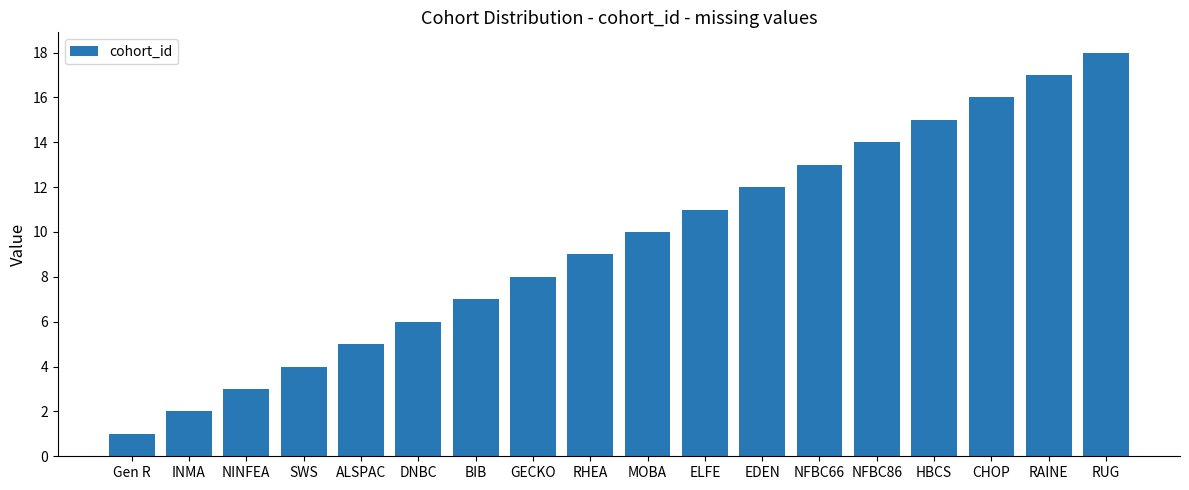

Which category has the lowest value across all series?

Gen R